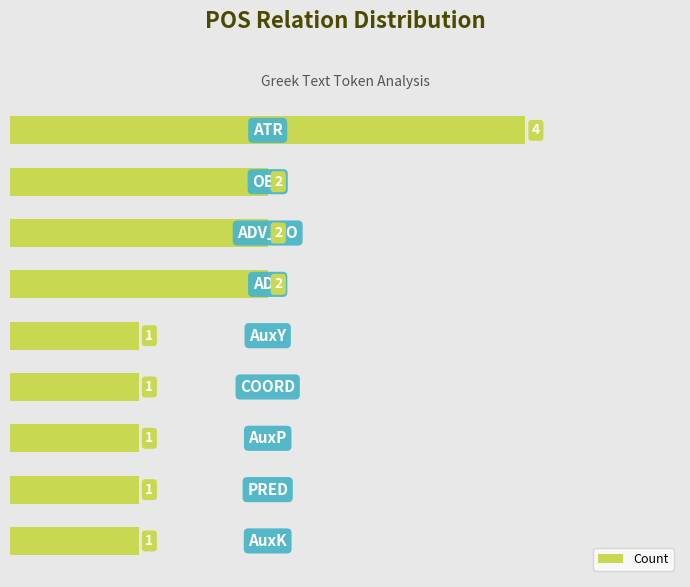

Reading bottom to top, list all the values displayed in this chart.

1	1	1	1	1	2	2	2	4